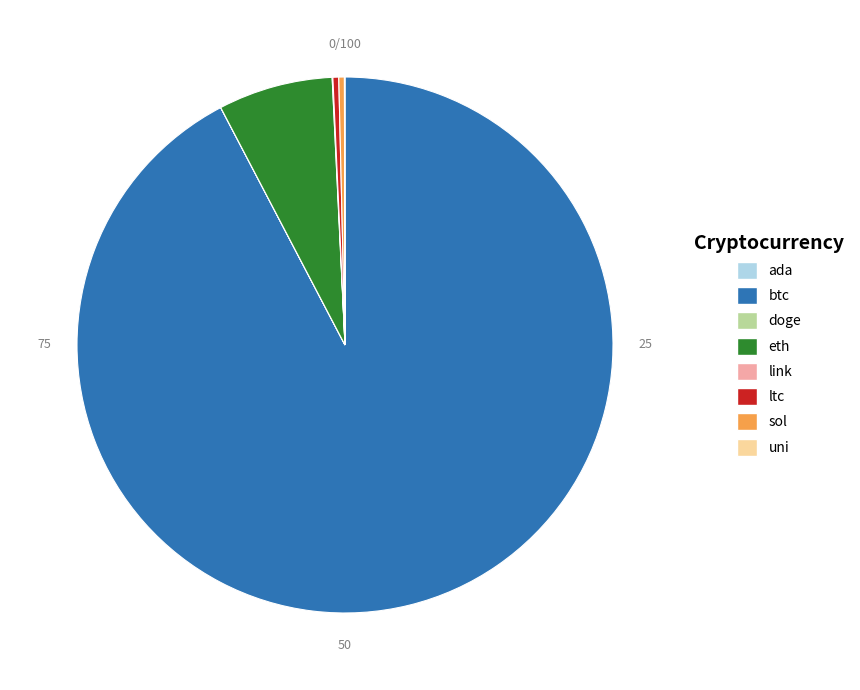

True or false: ltc accounts for 12% of the total.

False